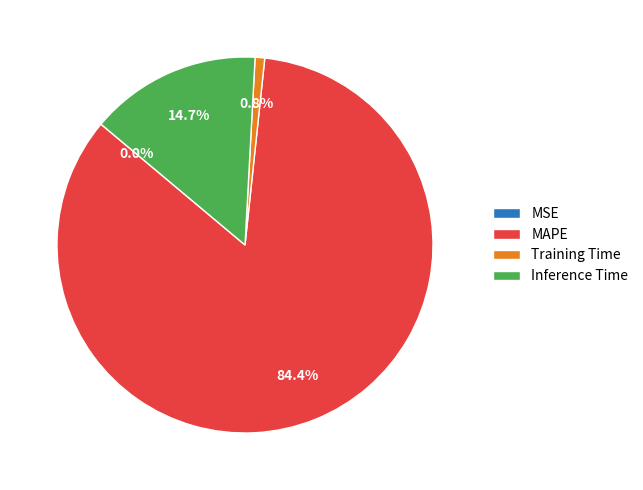

Which slice is the largest?

MAPE